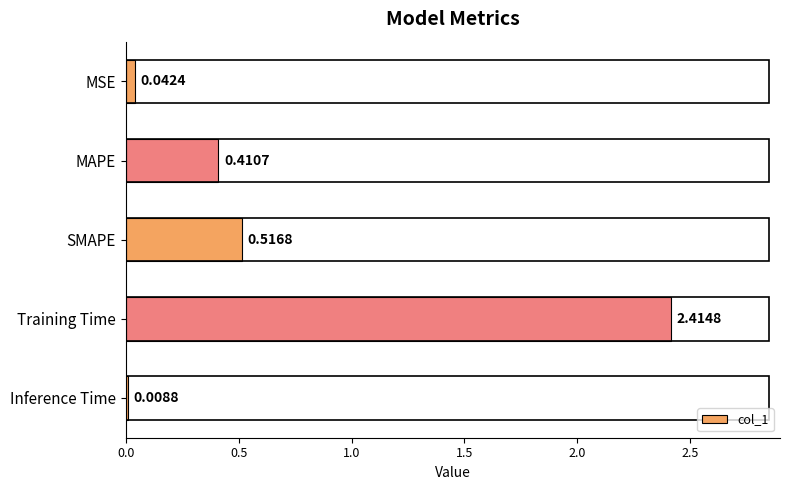

What is the label of the 3rd bar from the bottom?

SMAPE